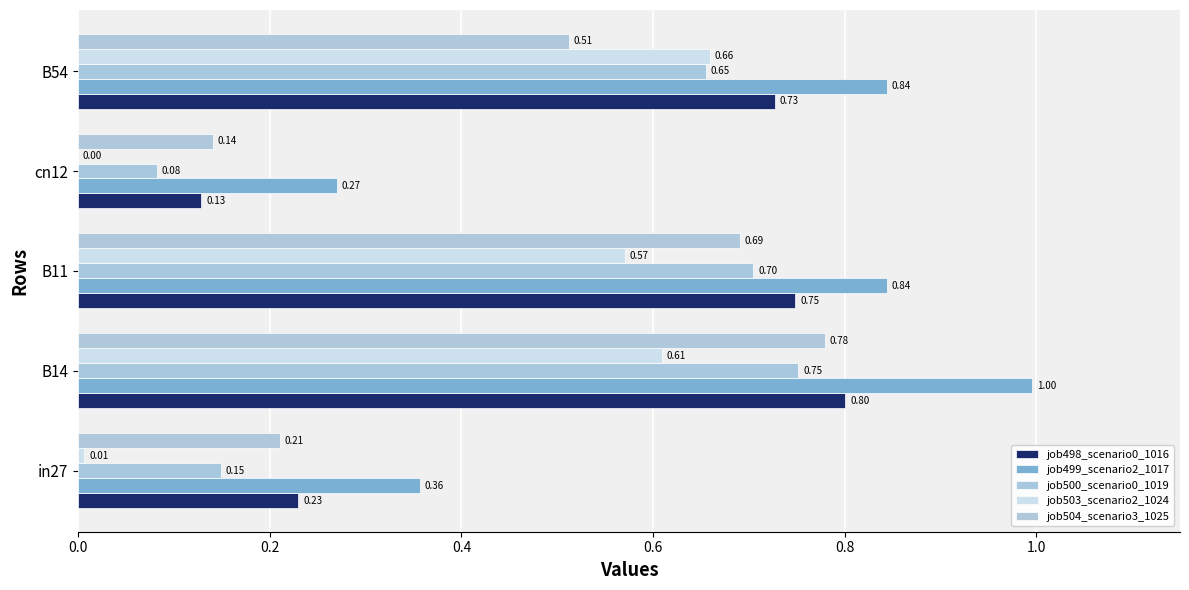

Where is job498_scenario0_1016 nearest to the value 0?

cn12